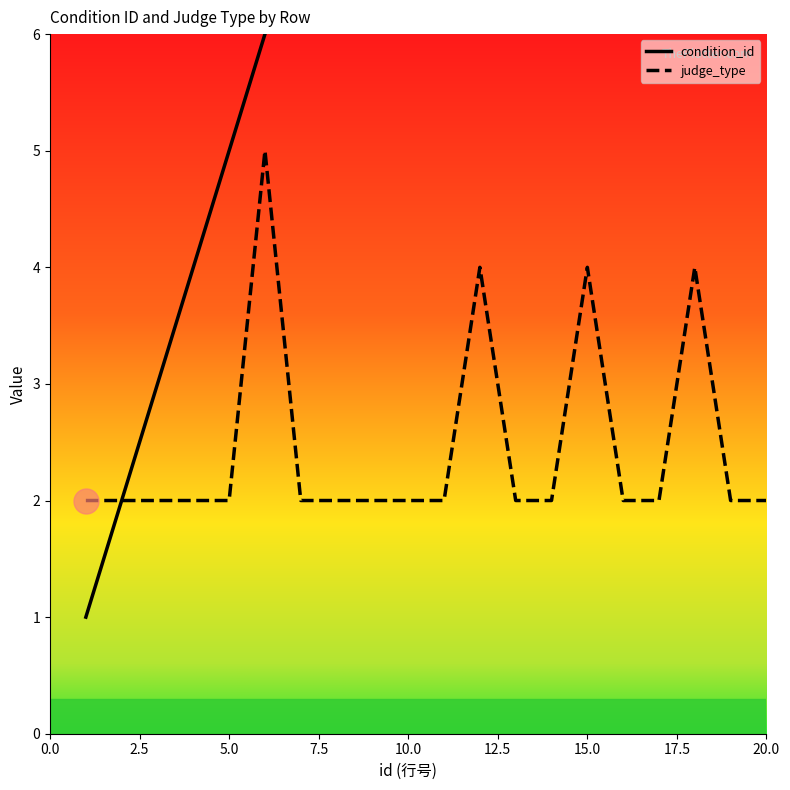

What is the highest value of the judge_type series?

5